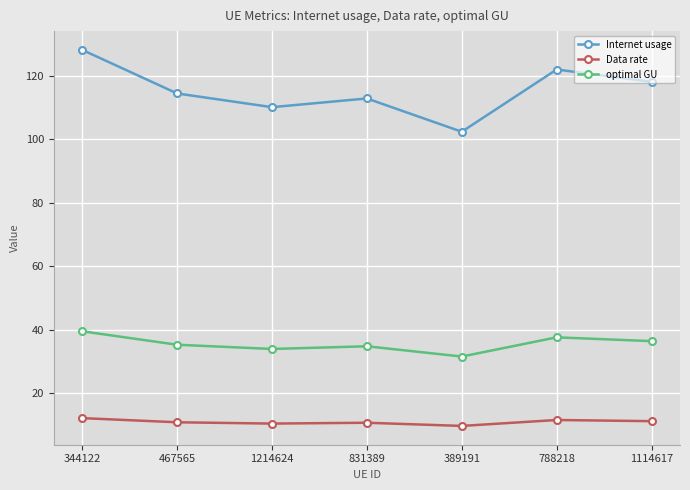

Which series changed the most between 831389 and 389191?

Internet usage